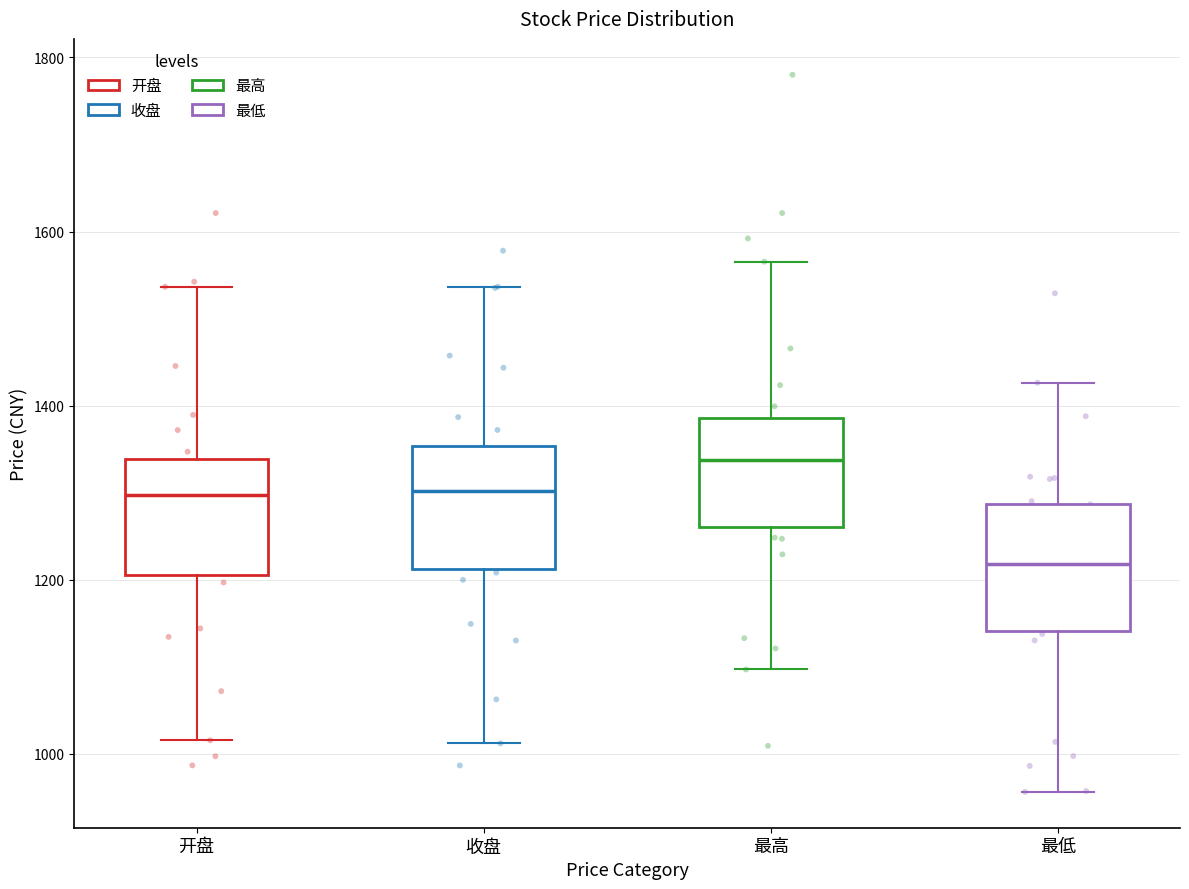

Reading left to right, transcribe this box plot: for each box, give where its median line is, the range the box spans, and where its two whiskers end, as read against the y-axis. The values are not printed on the chart, so give them approximately, as read against the axis.

开盘: median 1300, box 1200 to 1340, whiskers 1020 to 1540
收盘: median 1300, box 1220 to 1360, whiskers 1020 to 1540
最高: median 1340, box 1260 to 1380, whiskers 1100 to 1560
最低: median 1220, box 1140 to 1280, whiskers 960 to 1420